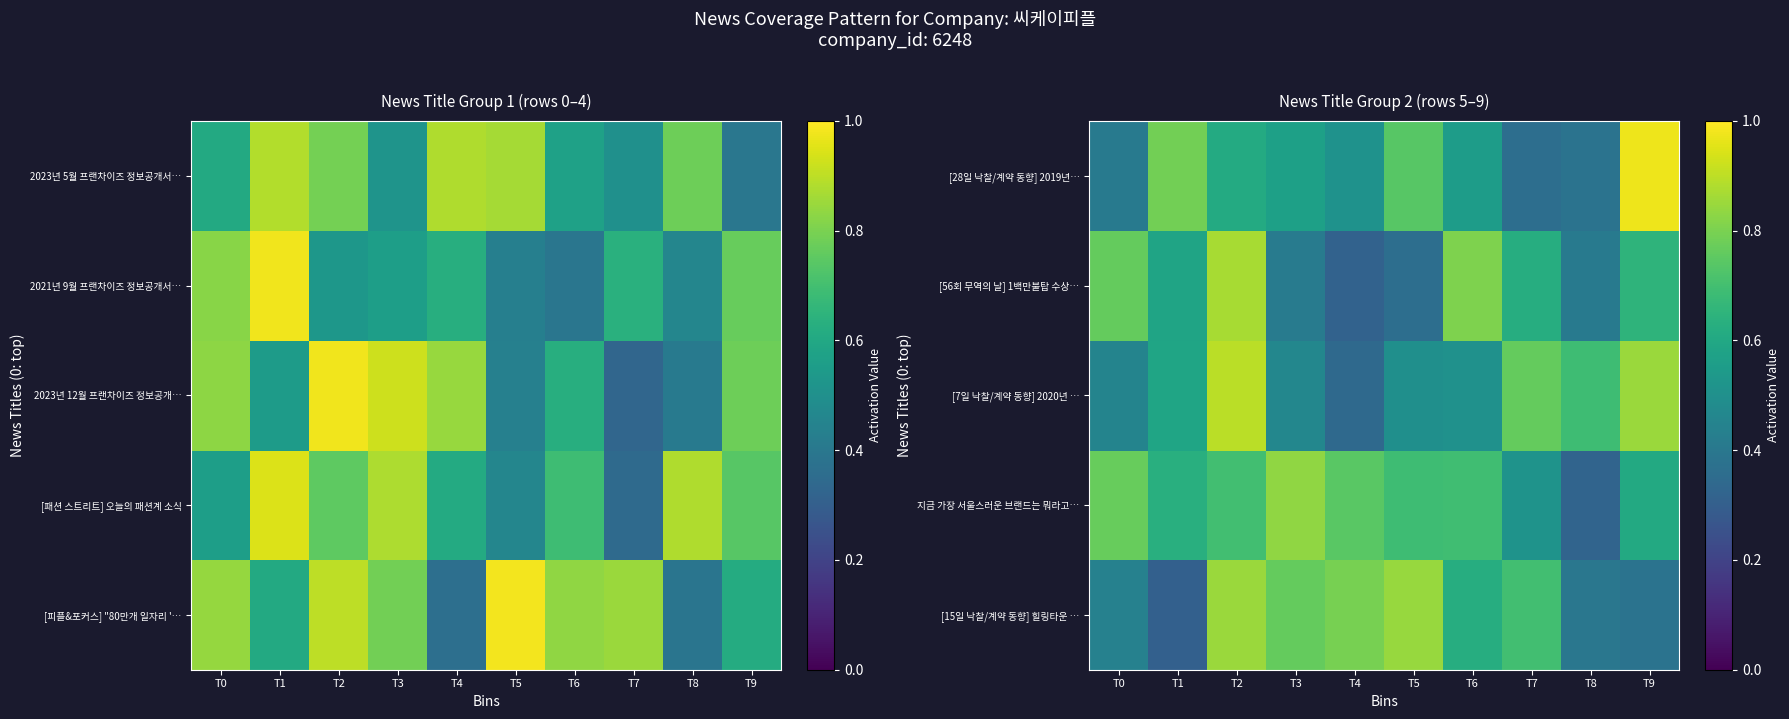

Is the value of [28일 낙찰/계약 동향] 2019년… at T1 greater than the value of 지금 가장 서울스러운 브랜드는 뭐라고… at T4?

Yes